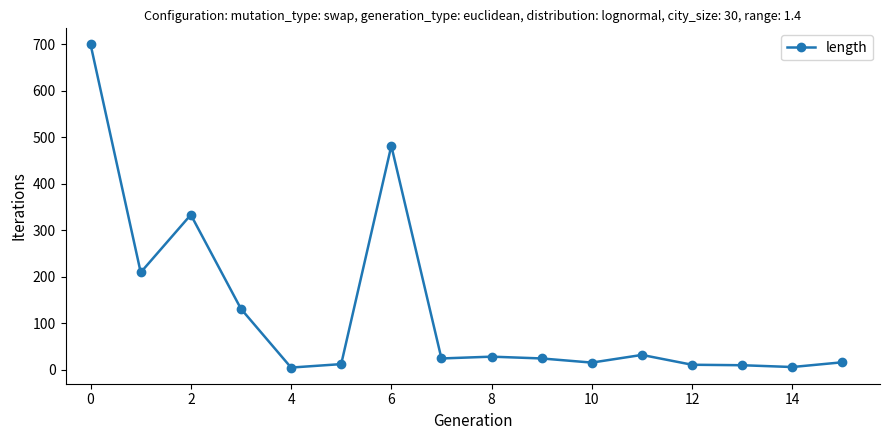

What is the difference between the maximum and second lowest values?

694.1